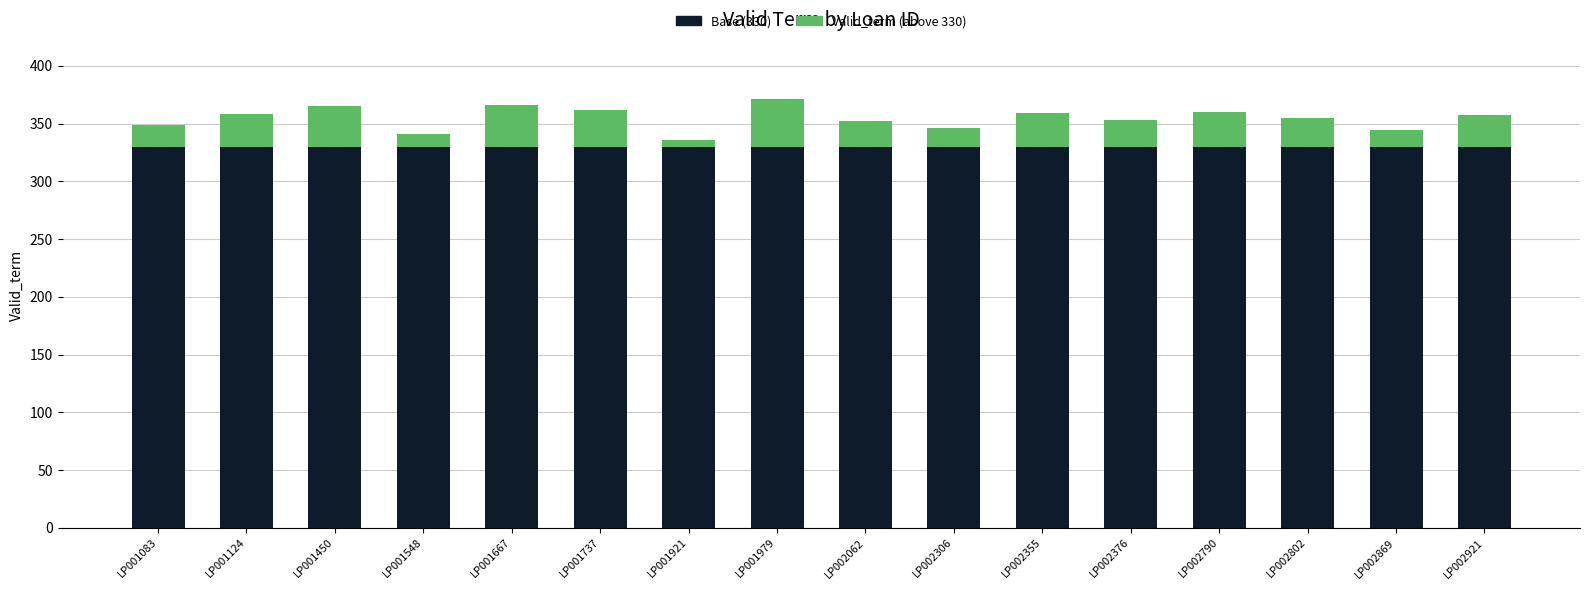

The Base (330) series shows 136.8 at LP001450. True or false?

False